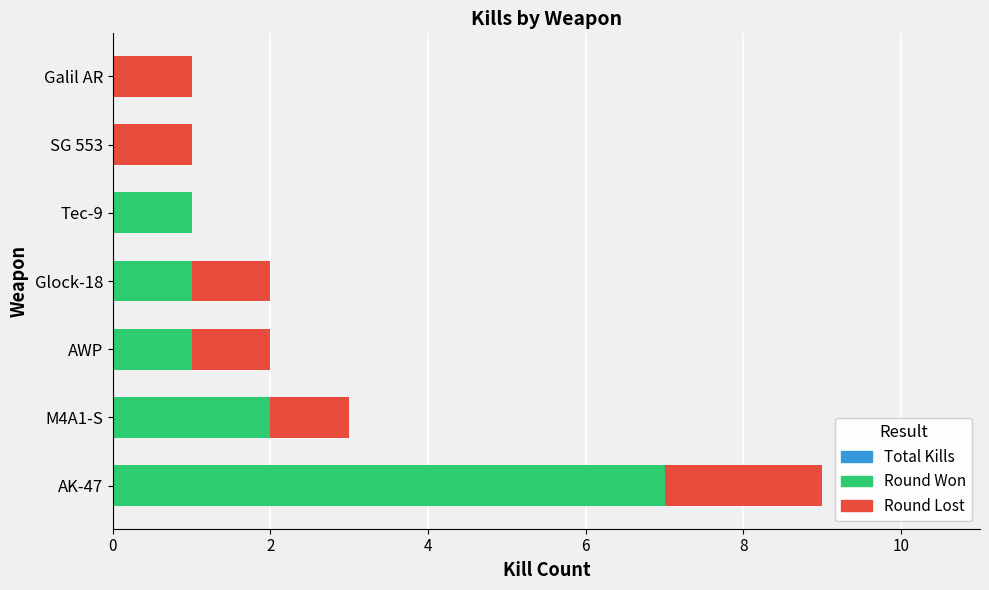

What is the difference between the second highest and second lowest values in the Total Kills series?

2